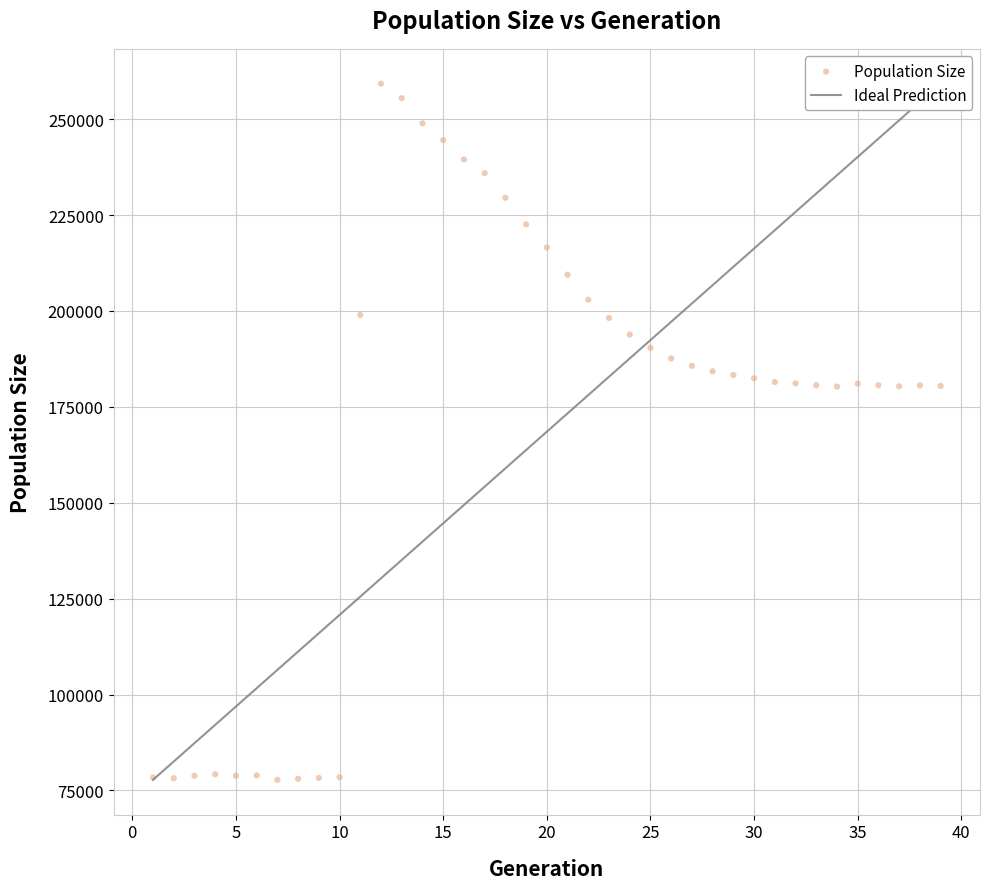

What is the range of Y values (max minus min)?

181479